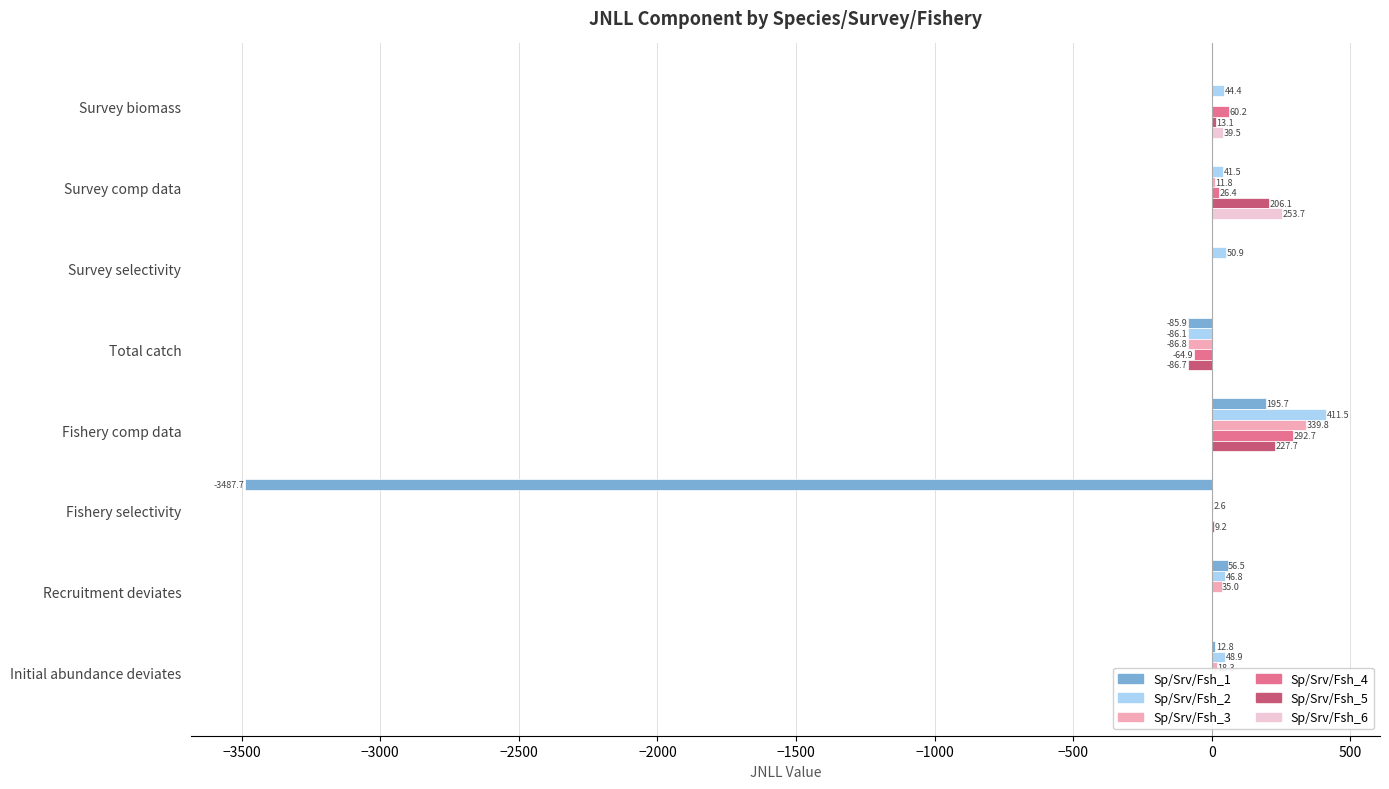

What is the lowest value of the Sp/Srv/Fsh_2 series?

-86.1